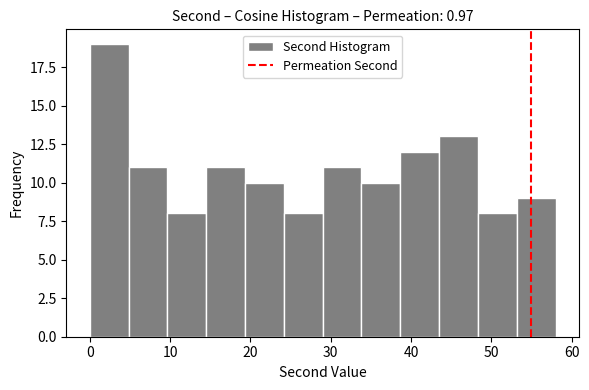

Reading left to right, list every bar in this chart as the range it spans on the x-axis followed by its height. Neither the bar edges nor the heights are printed on the chart, so give them approximately, as read against the axes.

0 to 5: 19
5 to 10: 11
10 to 15: 8
15 to 19: 11
19 to 24: 10
24 to 29: 8
29 to 34: 11
34 to 39: 10
39 to 44: 12
44 to 48: 13
48 to 53: 8
53 to 58: 9